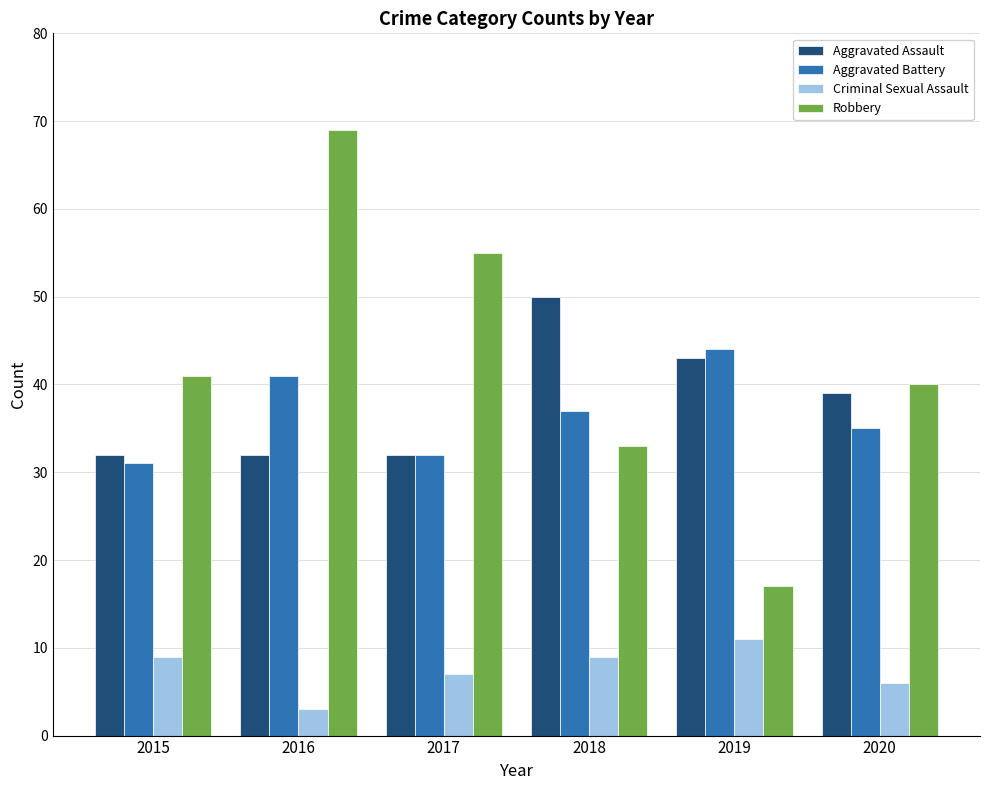

Reading right to left, transcribe all the data shown in this chart.

Aggravated Assault: 39	43	50	32	32	32
Aggravated Battery: 35	44	37	32	41	31
Criminal Sexual Assault: 6	11	9	7	3	9
Robbery: 40	17	33	55	69	41